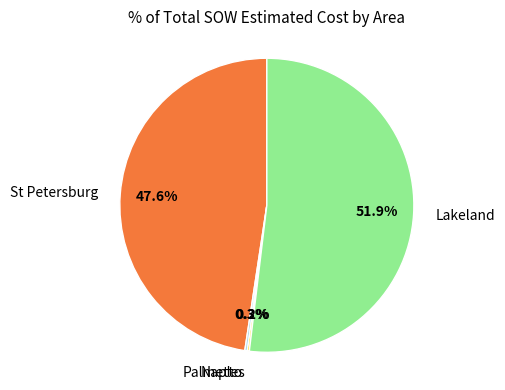

Is there a majority slice in this chart?

Yes